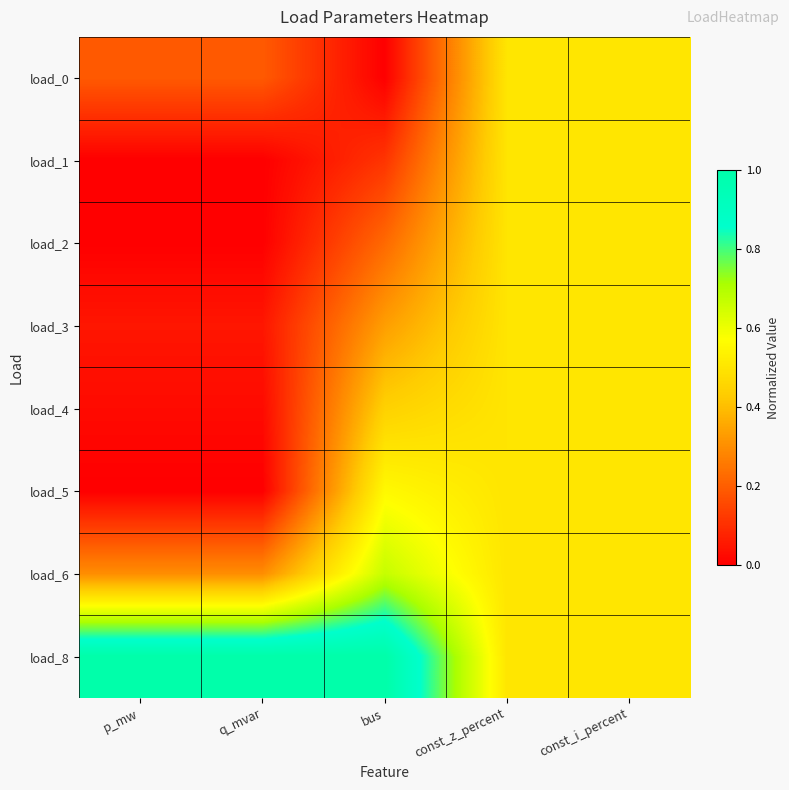

At how many categories does at least one series exceed 0?

5